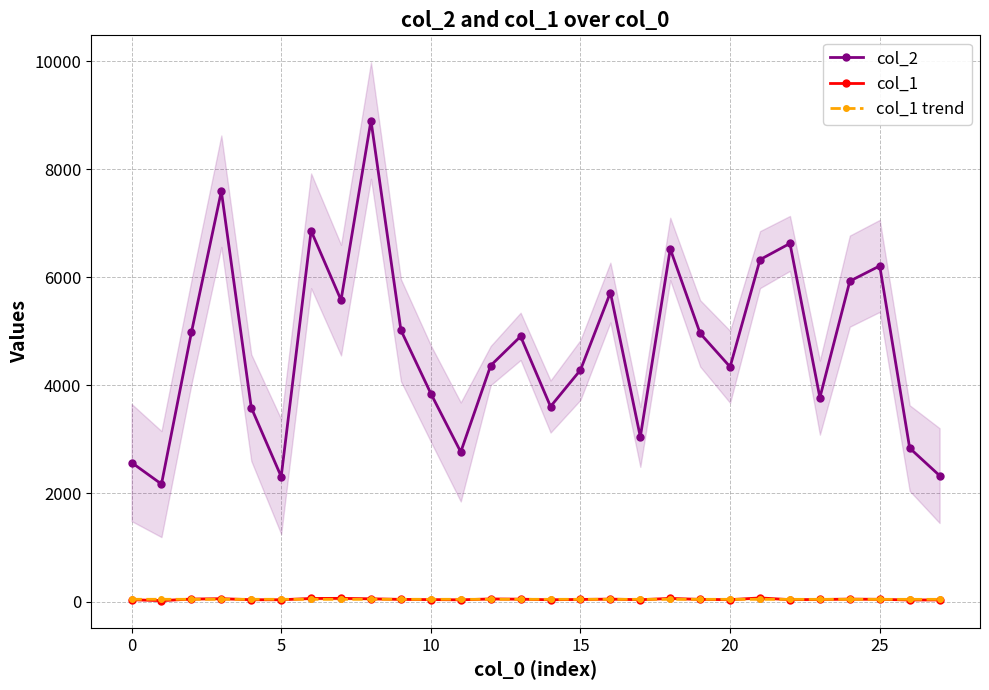

What is the sum of the col_1 values at 16 and 13?

91.0